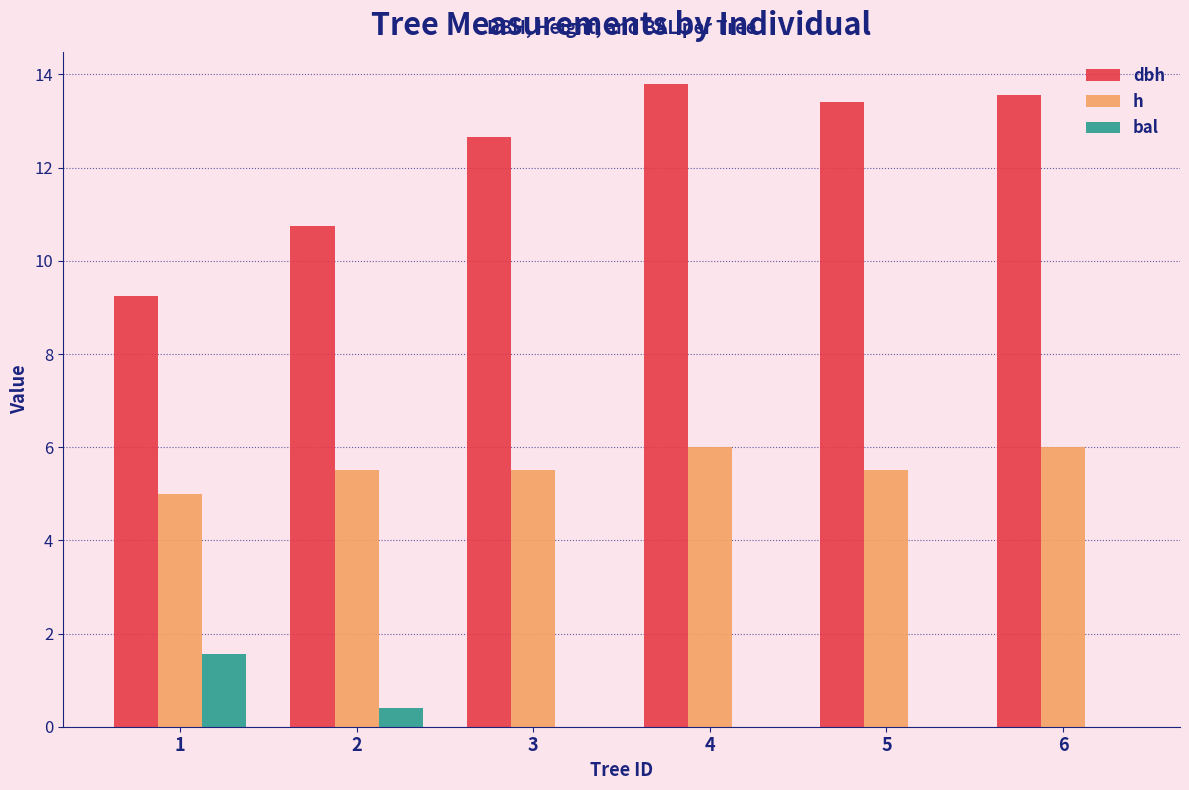

Which series changed the most between 1 and 6?

dbh